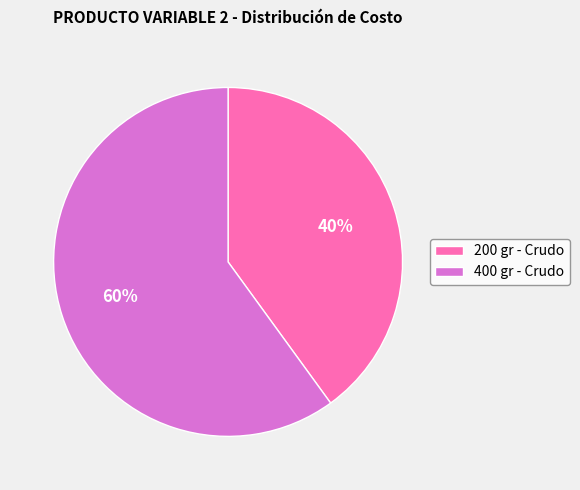

To the nearest percent, what is the difference between the largest and smallest slice percentages?

20%